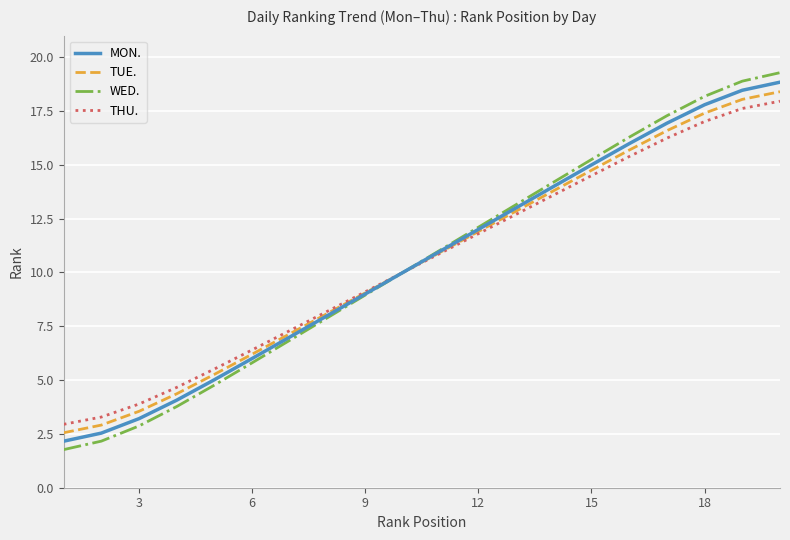

What is the lowest value of the MON. series?

2.2